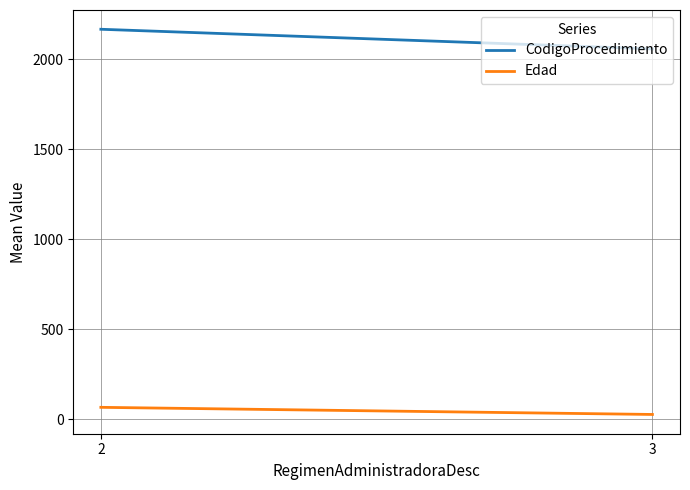

What is the sum of the Edad values at 2 and 3?

93.4